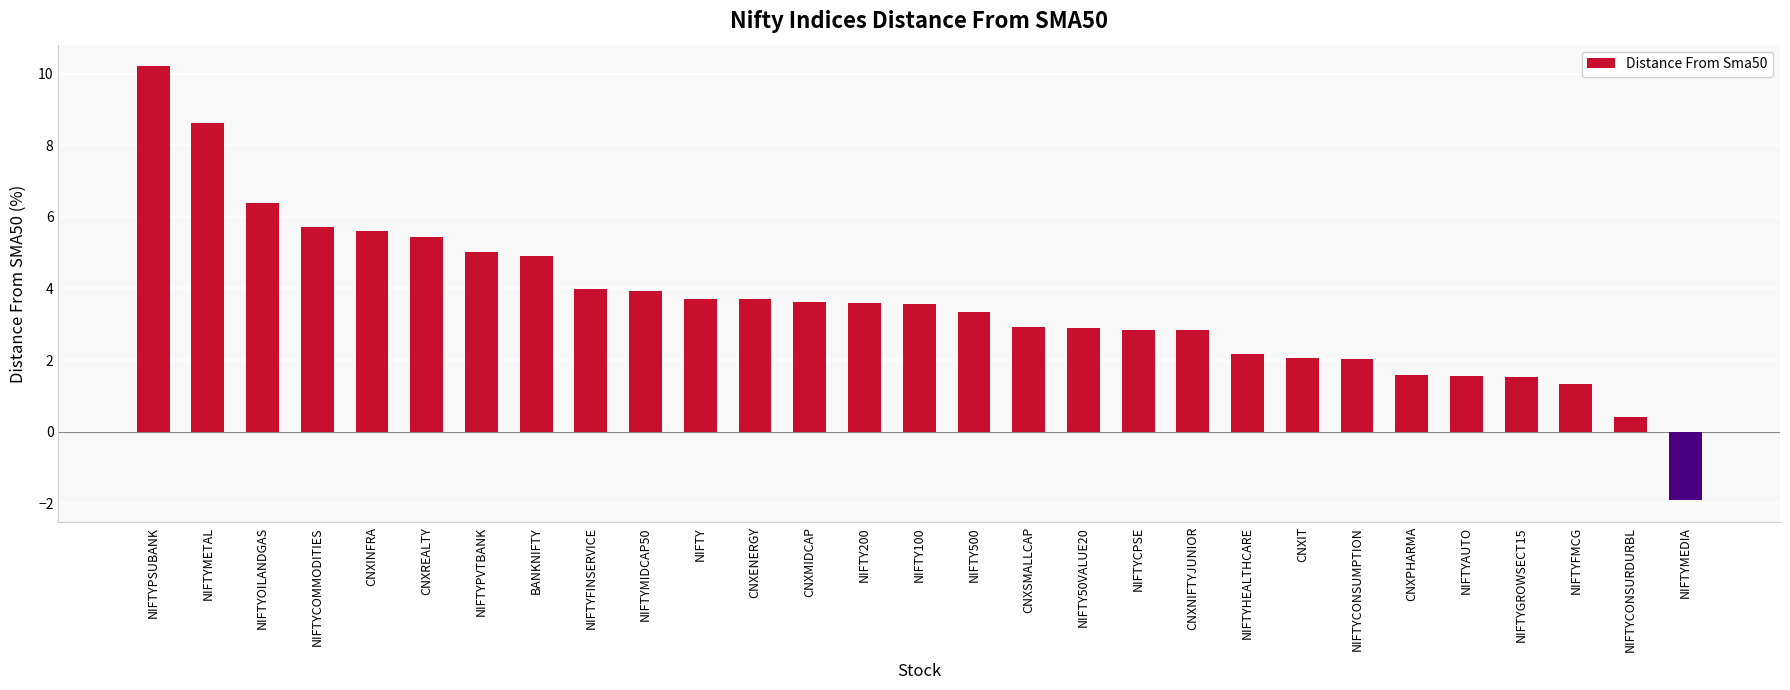

Is it true that the value at NIFTY100 is 3.6?

True